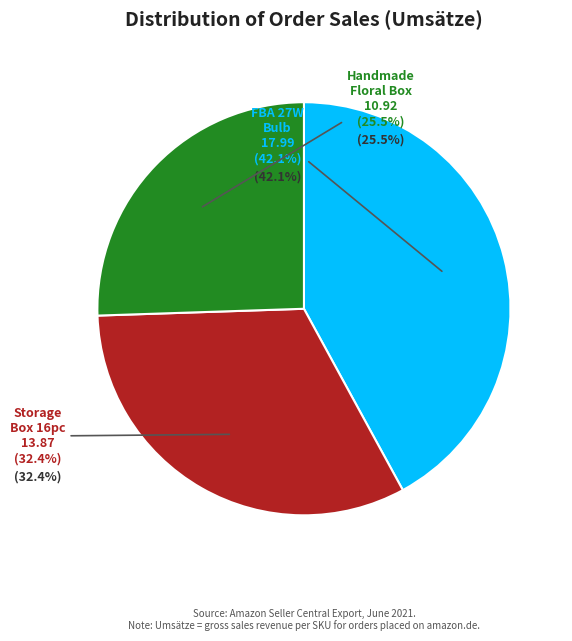

Do FBA_27W_Replacement_Bulb_Expp and FBA-DxD9_Small-120ml_Containers(16pc) together represent more than half of the pie?

Yes